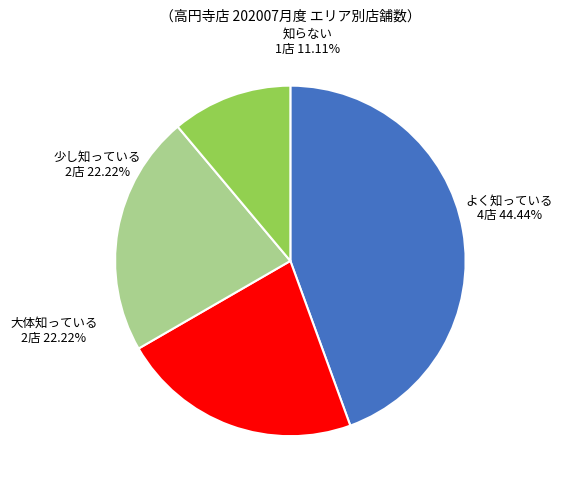

Does any single category account for the majority?

No